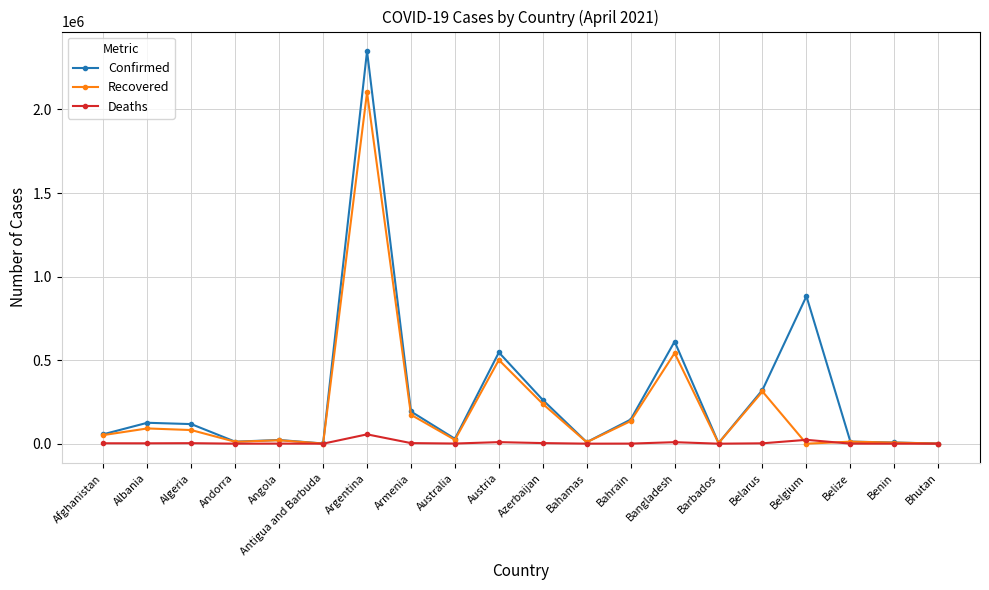

Is this an area chart (filled region under the line)?

No